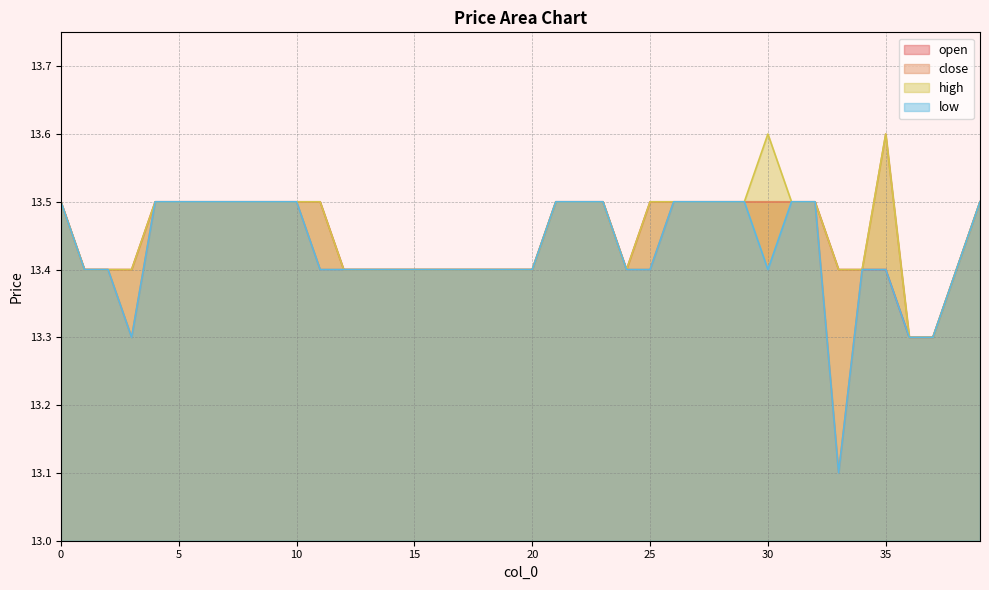

What are all the series names shown in the legend?

open, close, high, low